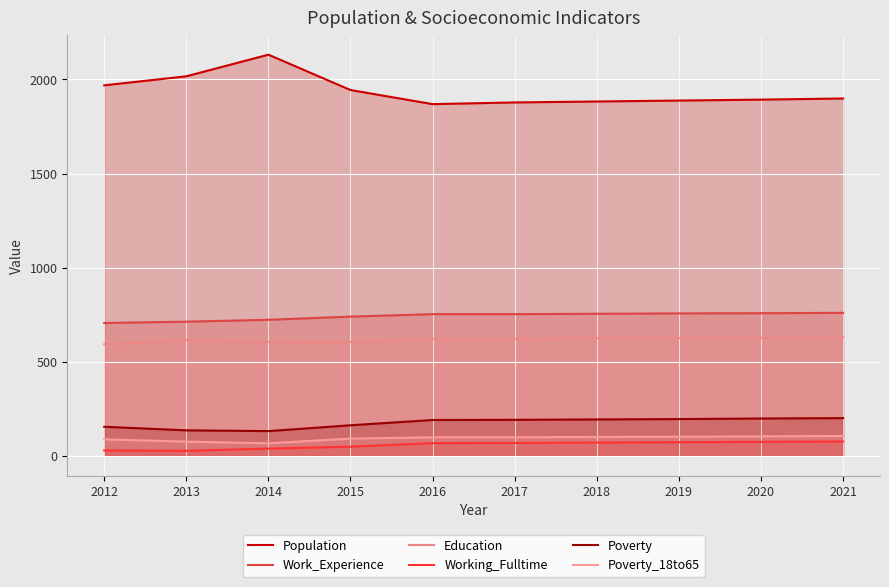

What is the sum of the Education values at 2018 and 2017?

1246